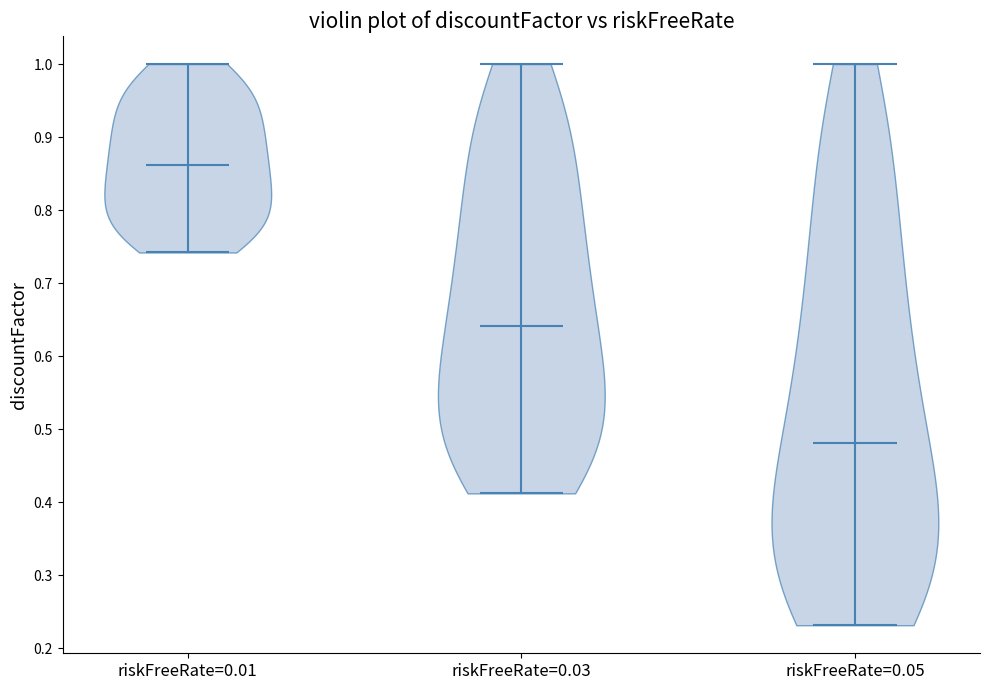

What is the highest point the violin for riskFreeRate=0.01 reaches on the y-axis? The values are not printed on the chart, so give them approximately, as read against the axis.

1.00